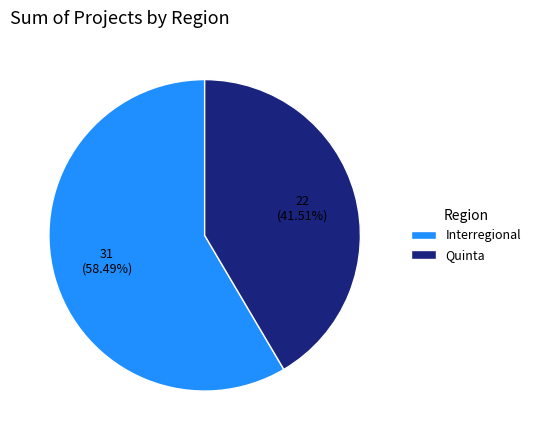

Is there a majority slice in this chart?

Yes